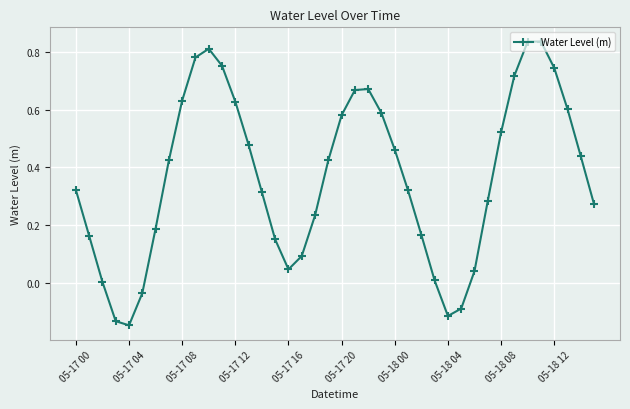

True or false: there are more than 1 points higher than both neighbors.

True